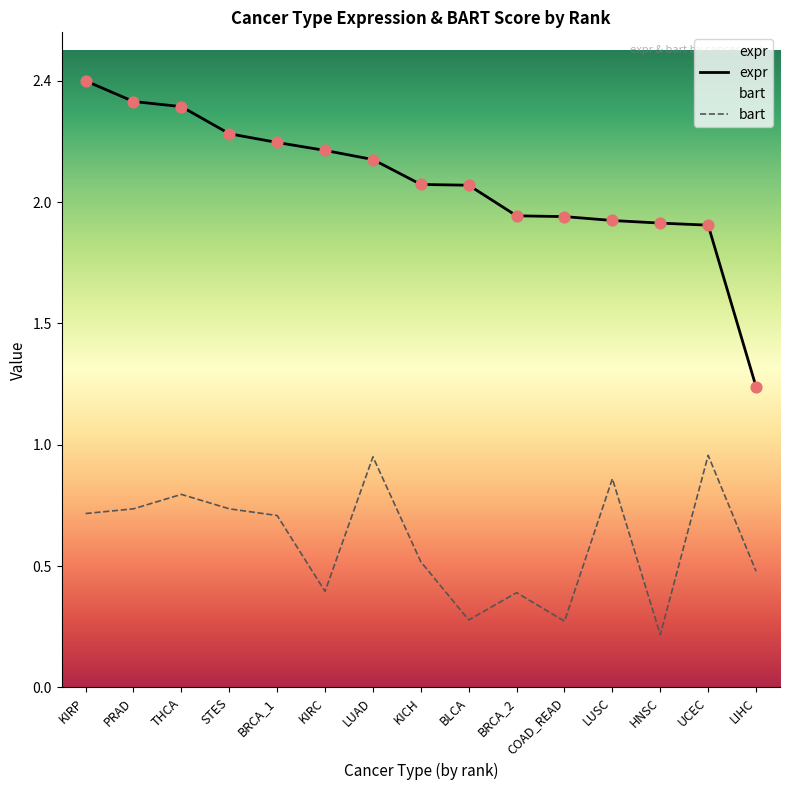

What are all the series names shown in the legend?

expr, bart